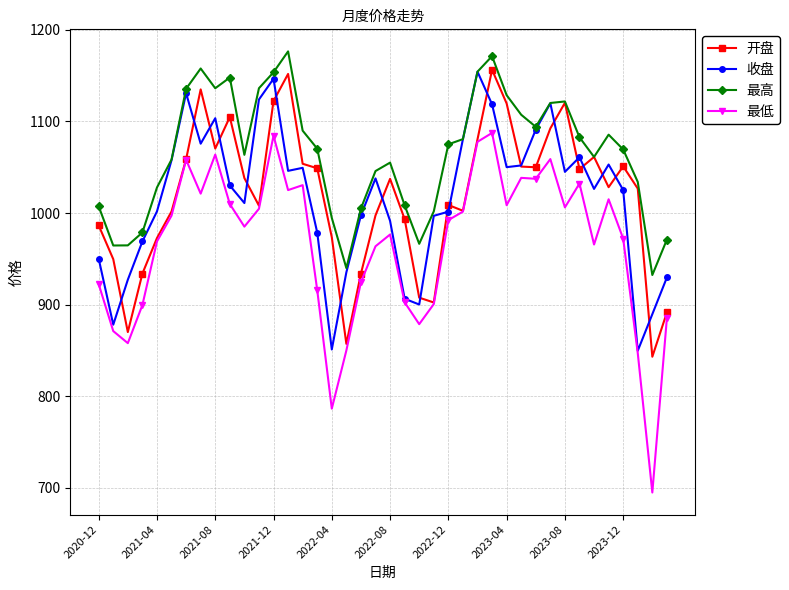

True or false: 收盘 has more than 2 interior local peaks.

True